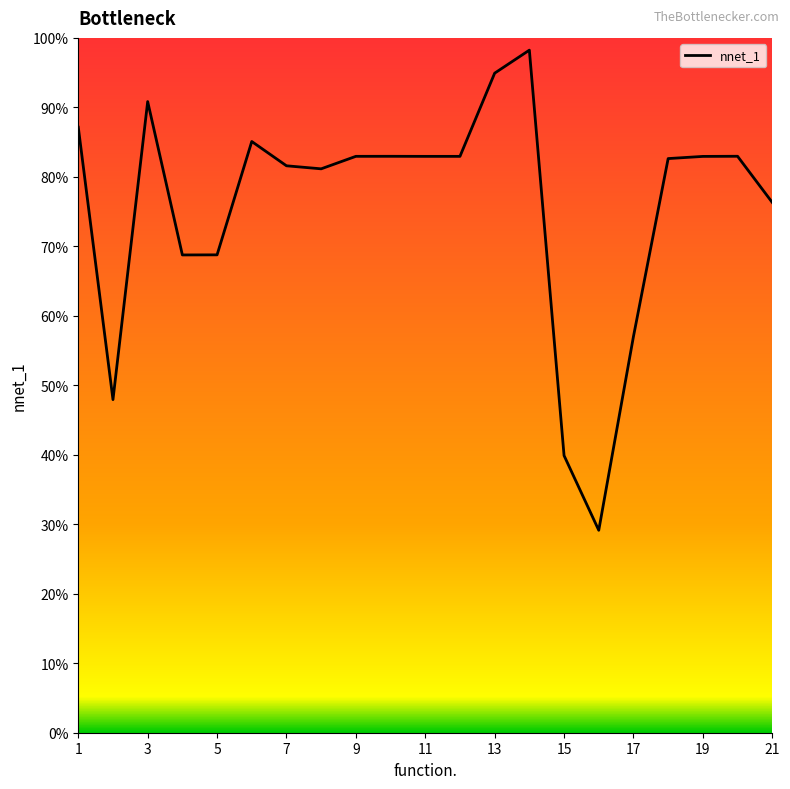

Does the chart have visible grid lines?

No